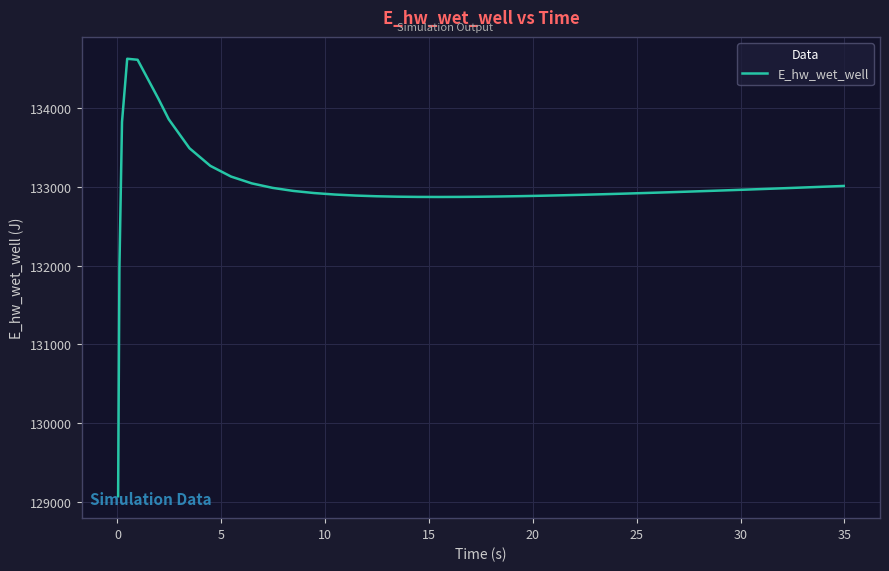

What is the maximum value shown in the chart?

134628.0